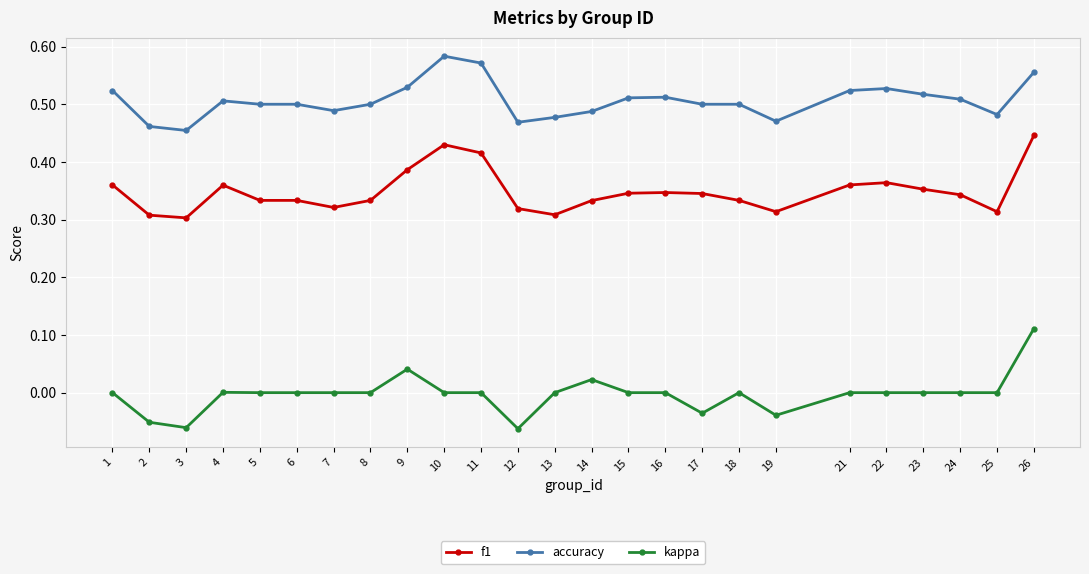

Which category has the lowest value in the accuracy series?

3